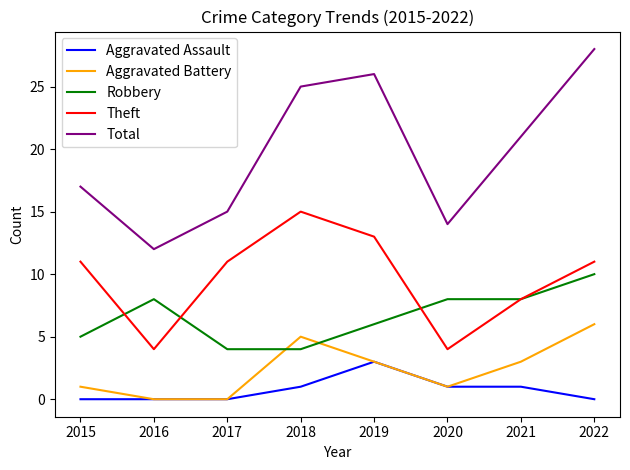

How many categories are shown in the chart?

8